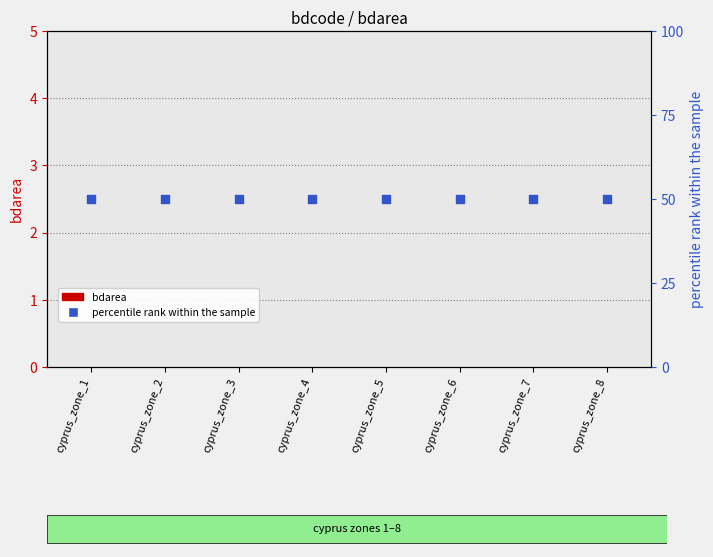

Which series reaches the minimum Y coordinate?

bdarea